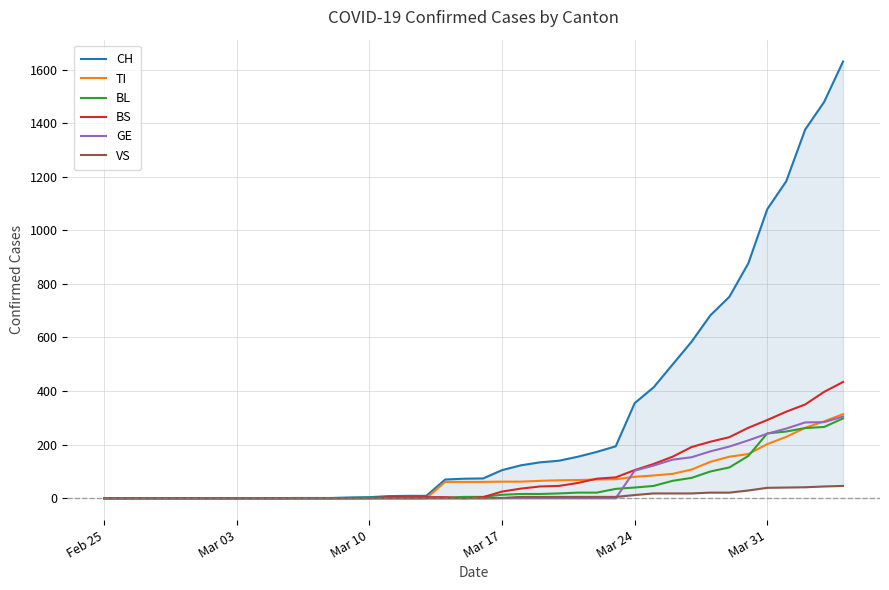

True or false: CH and BL intersect in this chart.

False